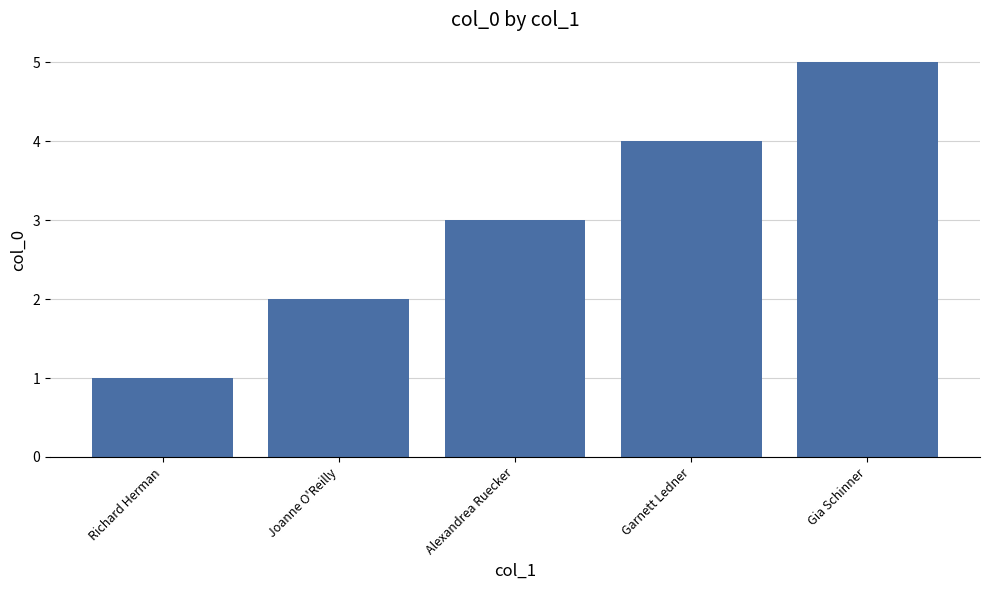

Is it true that the value at Richard Herman is 2?

False